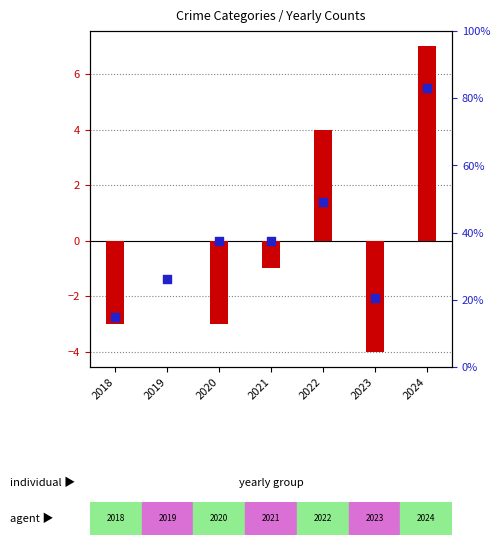

What is the total value across all series at 2018?

-5.8